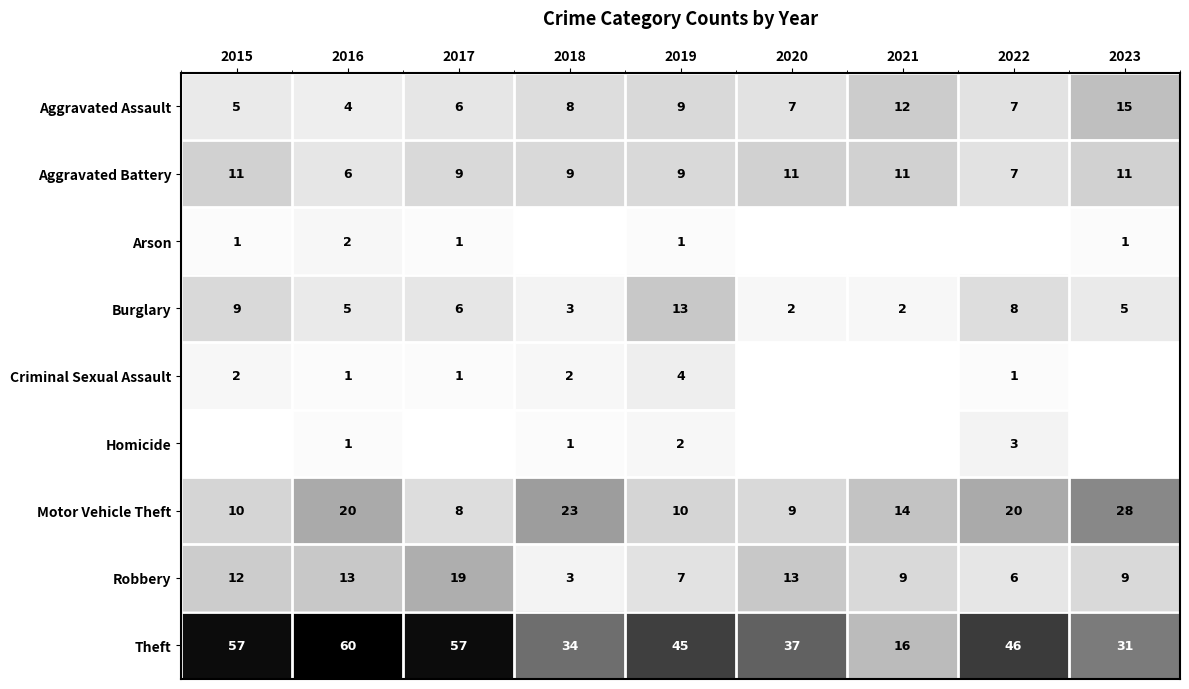

The Criminal Sexual Assault series shows 1 at 2016. True or false?

True